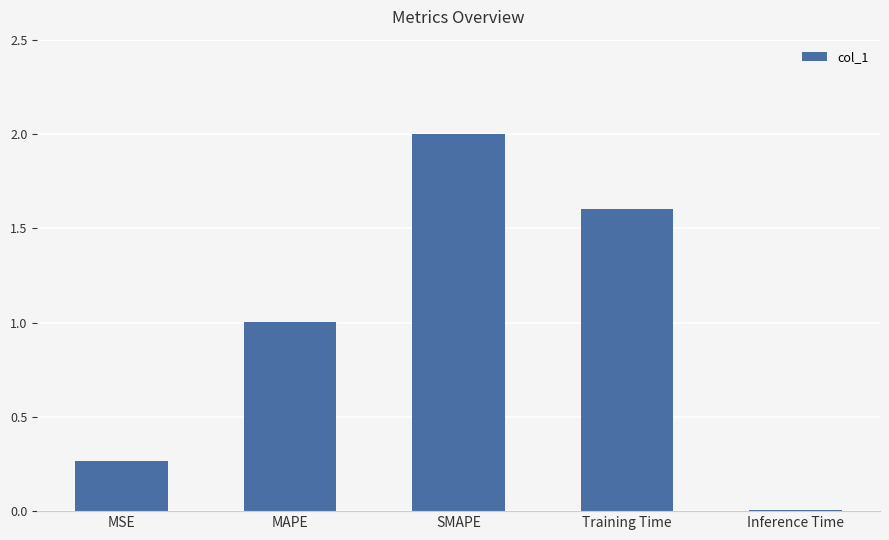

Are the bars horizontal?

No